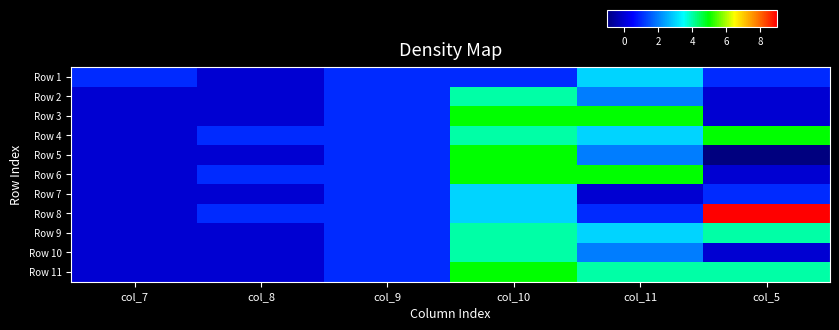

Which category has the lowest value across all series?

col_5